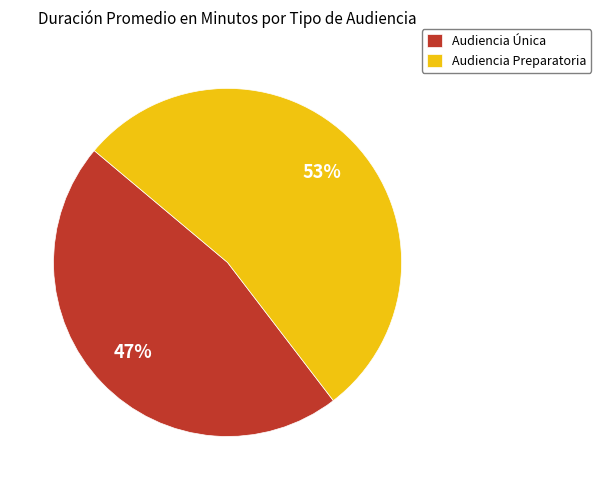

How many segments does this pie chart have?

2